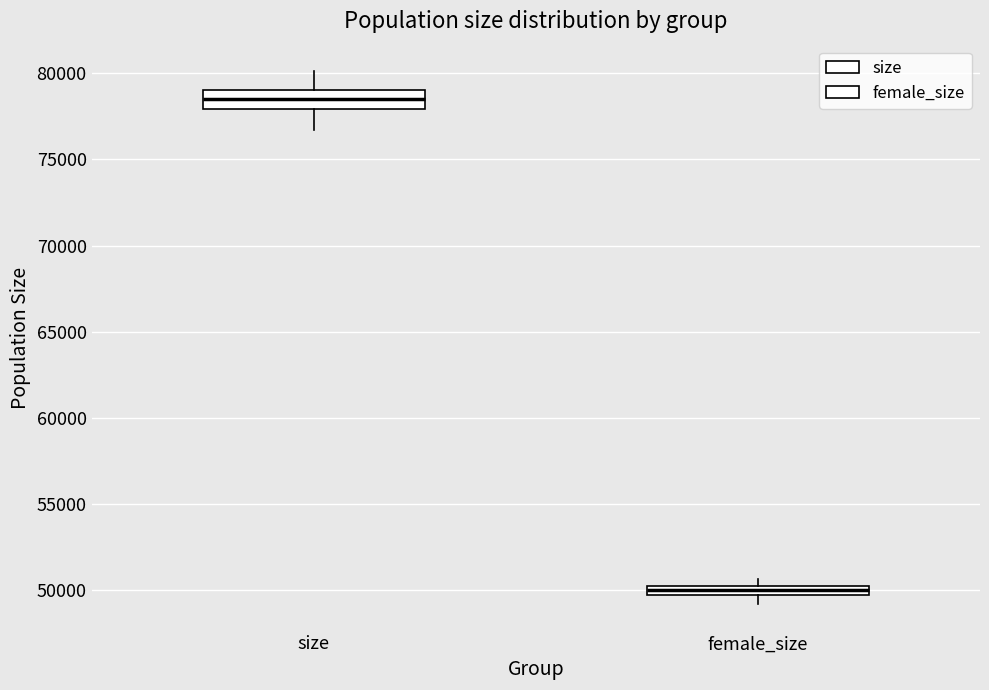

Which box is the tallest, from its lower edge to its upper edge?

size